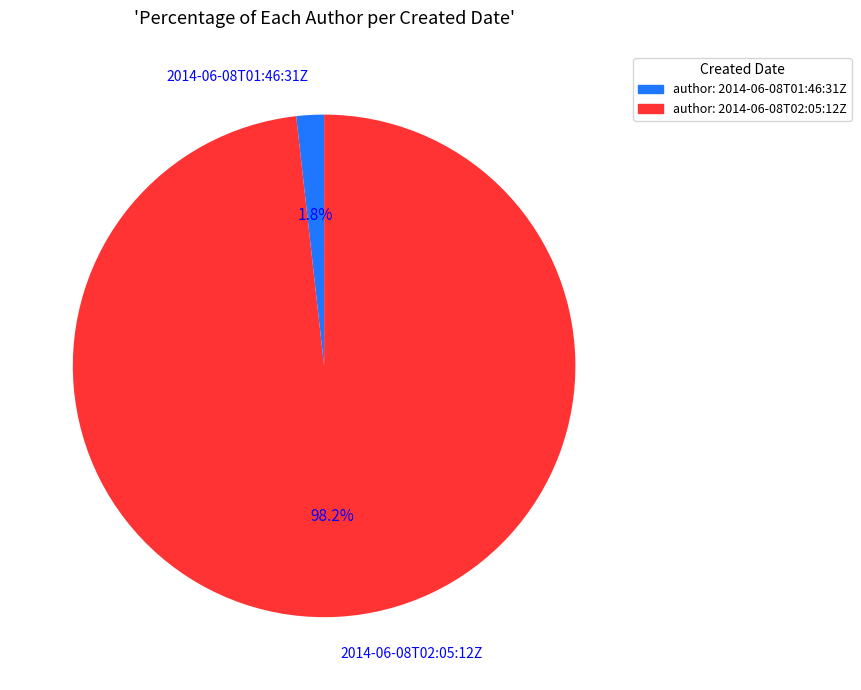

What is the smallest slice in the pie chart?

2014-06-08T01:46:31Z